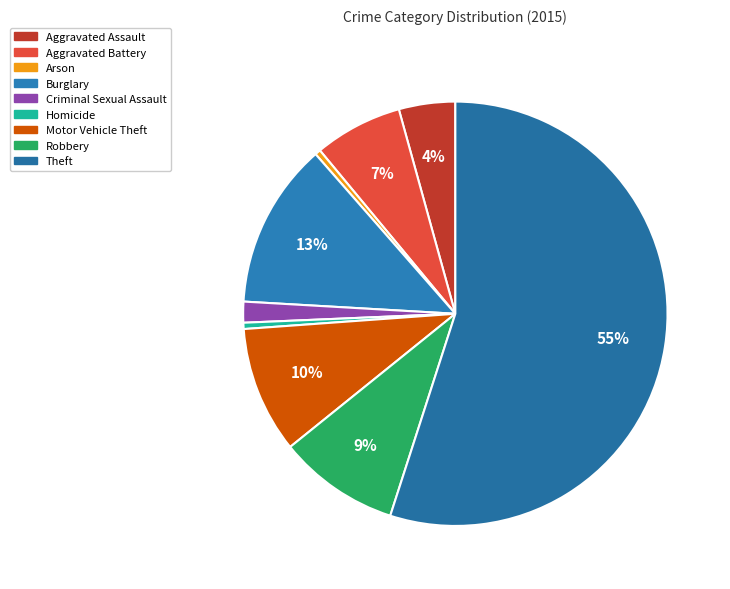

Which has a higher value, Aggravated Battery or Burglary?

Burglary